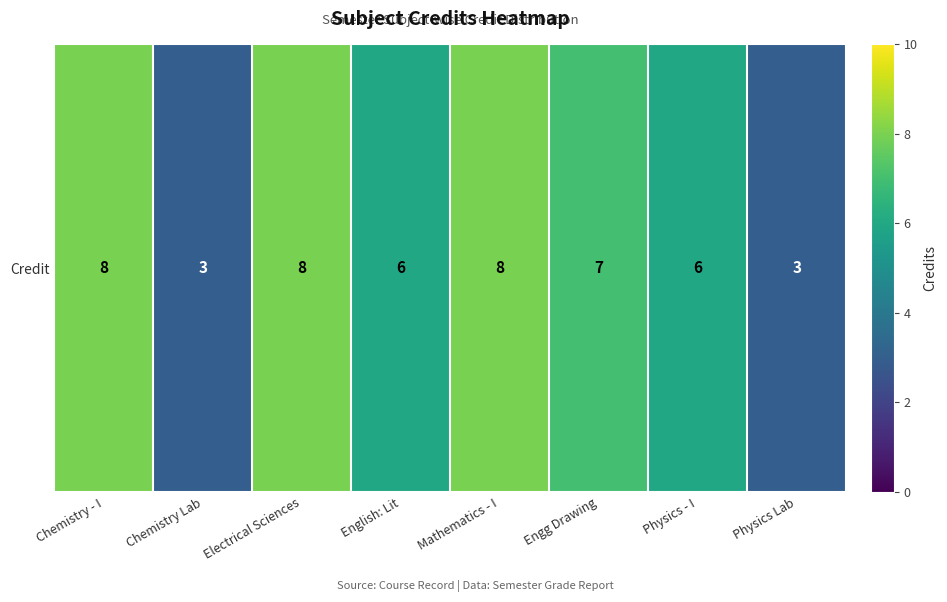

Reading right to left, list all the values displayed in this chart.

Physics Lab=3	Physics - I=6	Engg Drawing=7	Mathematics - I=8	English: Lit=6	Electrical Sciences=8	Chemistry Lab=3	Chemistry - I=8